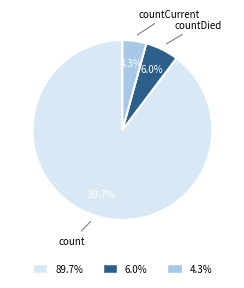

What is the total percentage of countCurrent and count?

94.0%